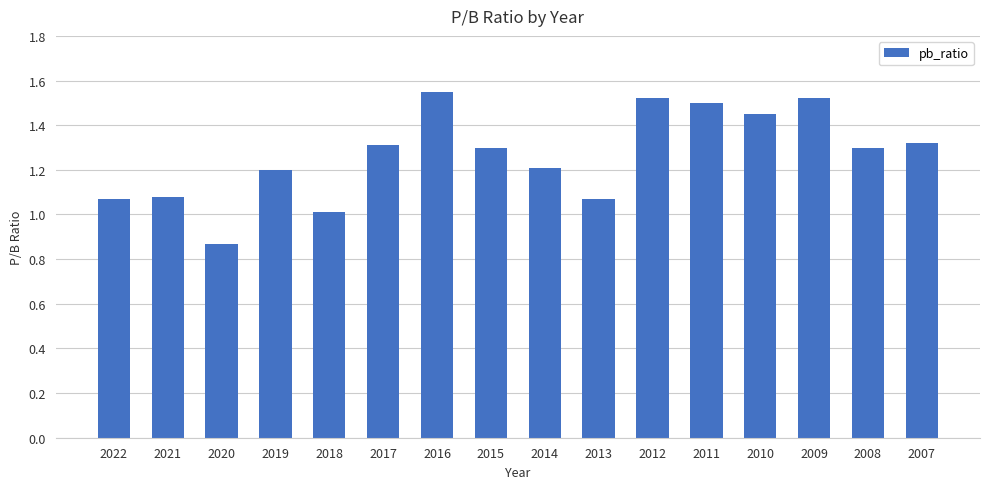

What is the change in value from 2014 to 2008?

+0.1